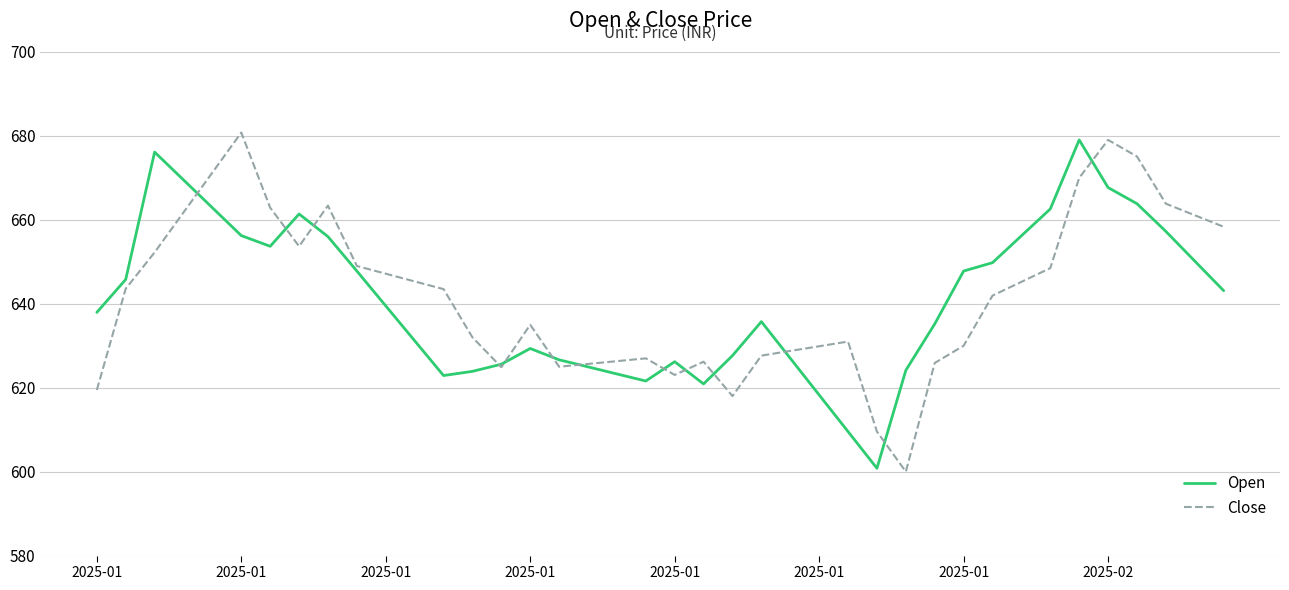

What is the smallest value displayed?

600.0